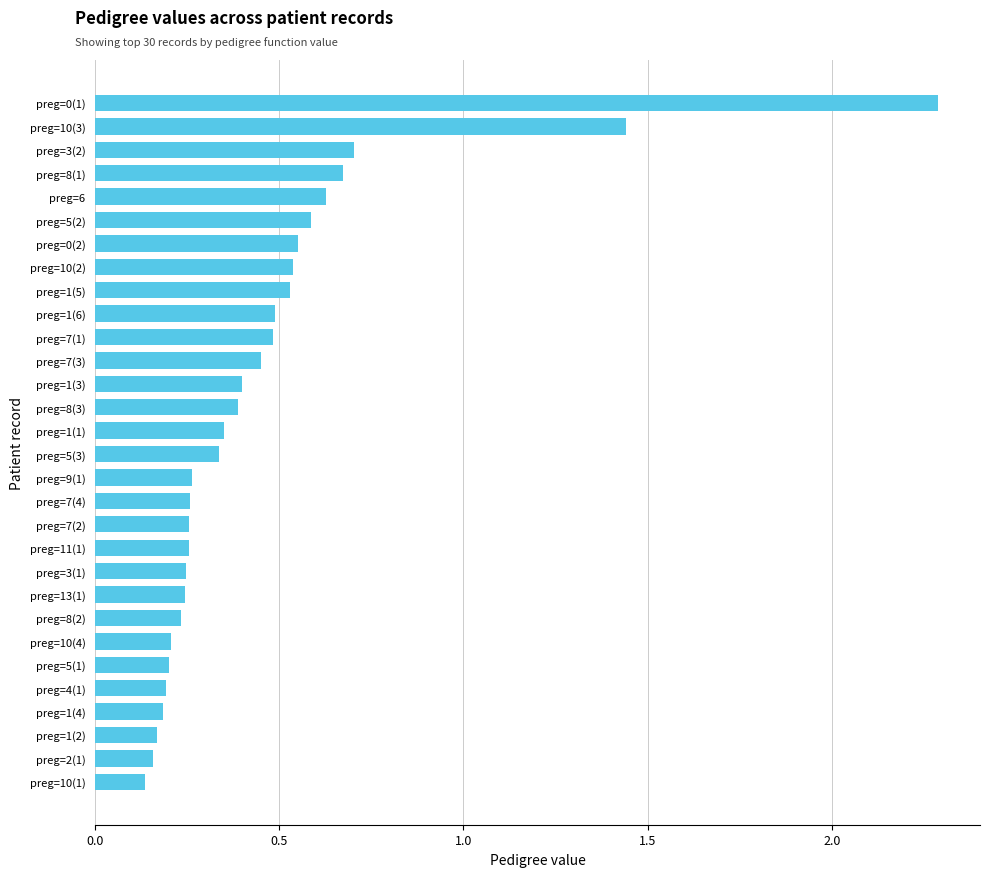

What is the change in value from preg=0(1) to preg=0(2)?

-1.7